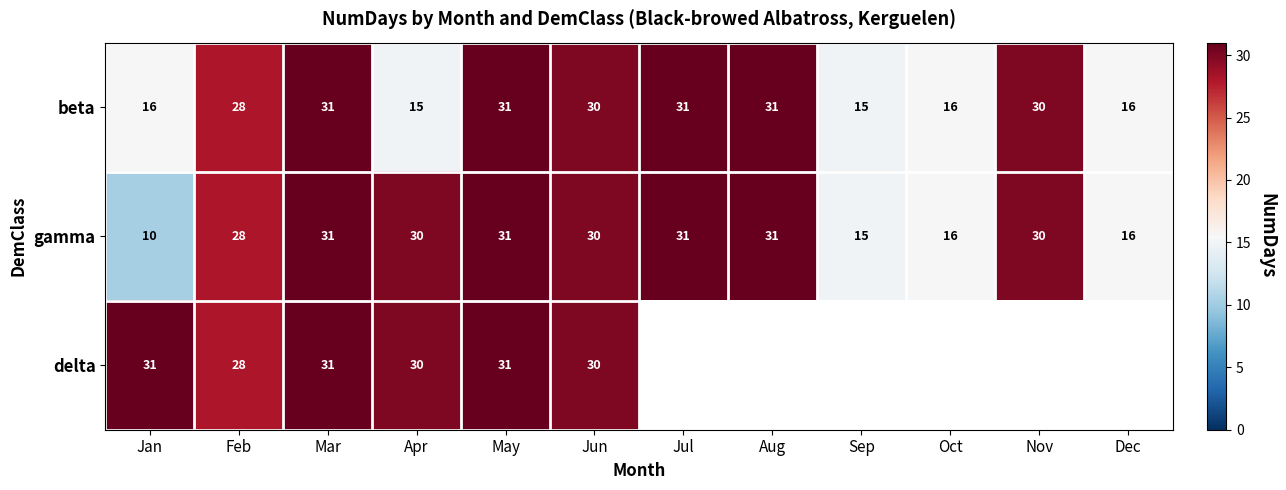

What is the difference between the maximum and minimum values in the beta series?

16.0